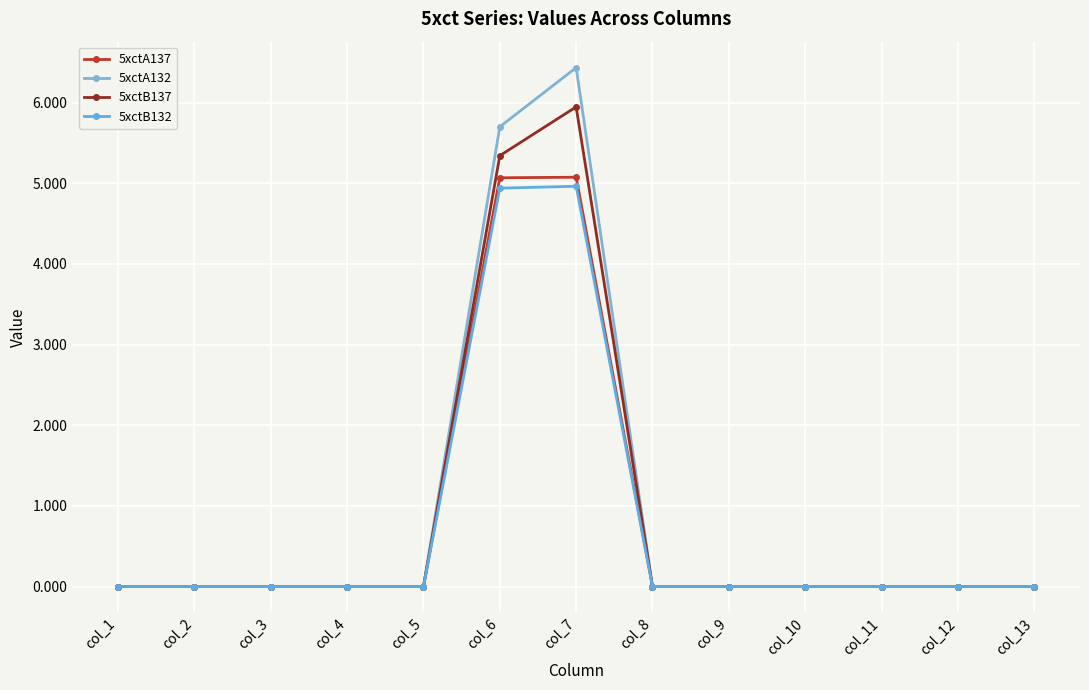

True or false: 5xctA137 has a value of 5.1 at col_7.

True